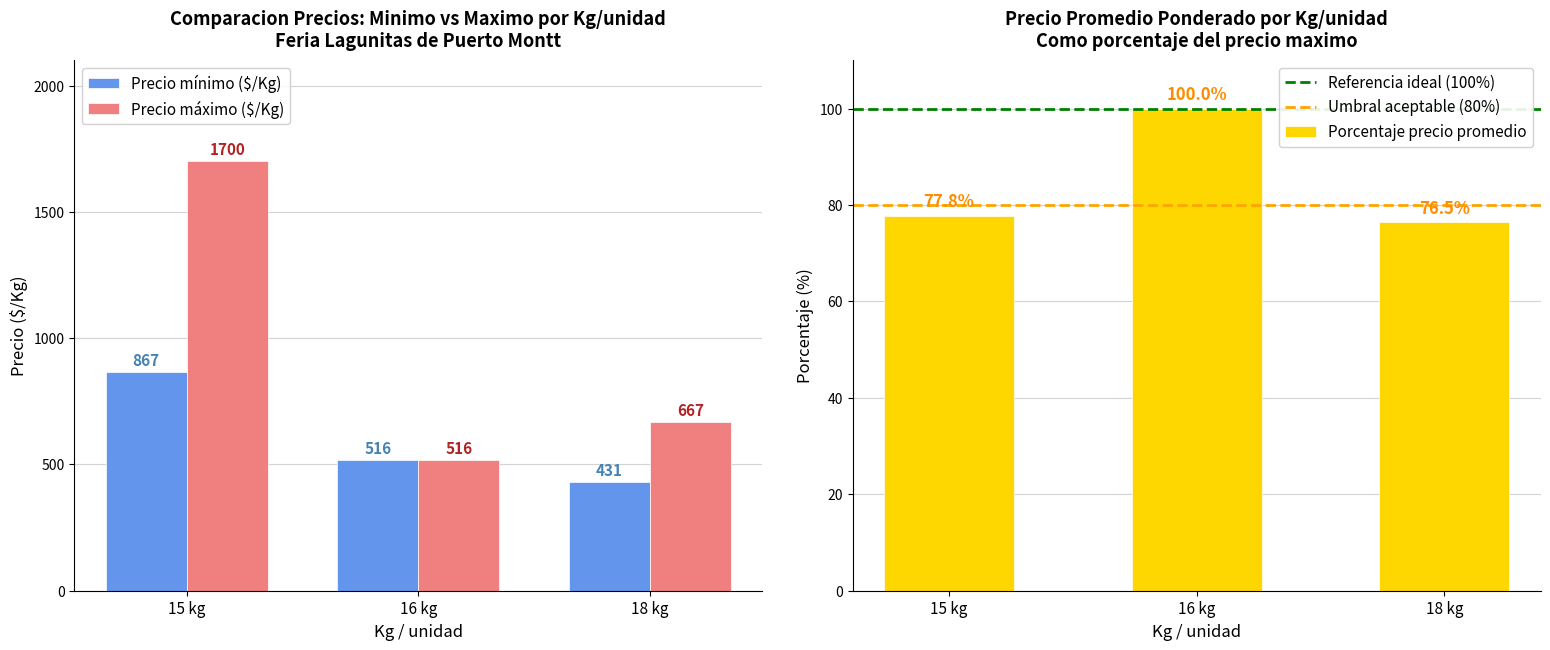

What is the difference between the maximum and second lowest values in the Precio minimo ($/Kg) series?

351